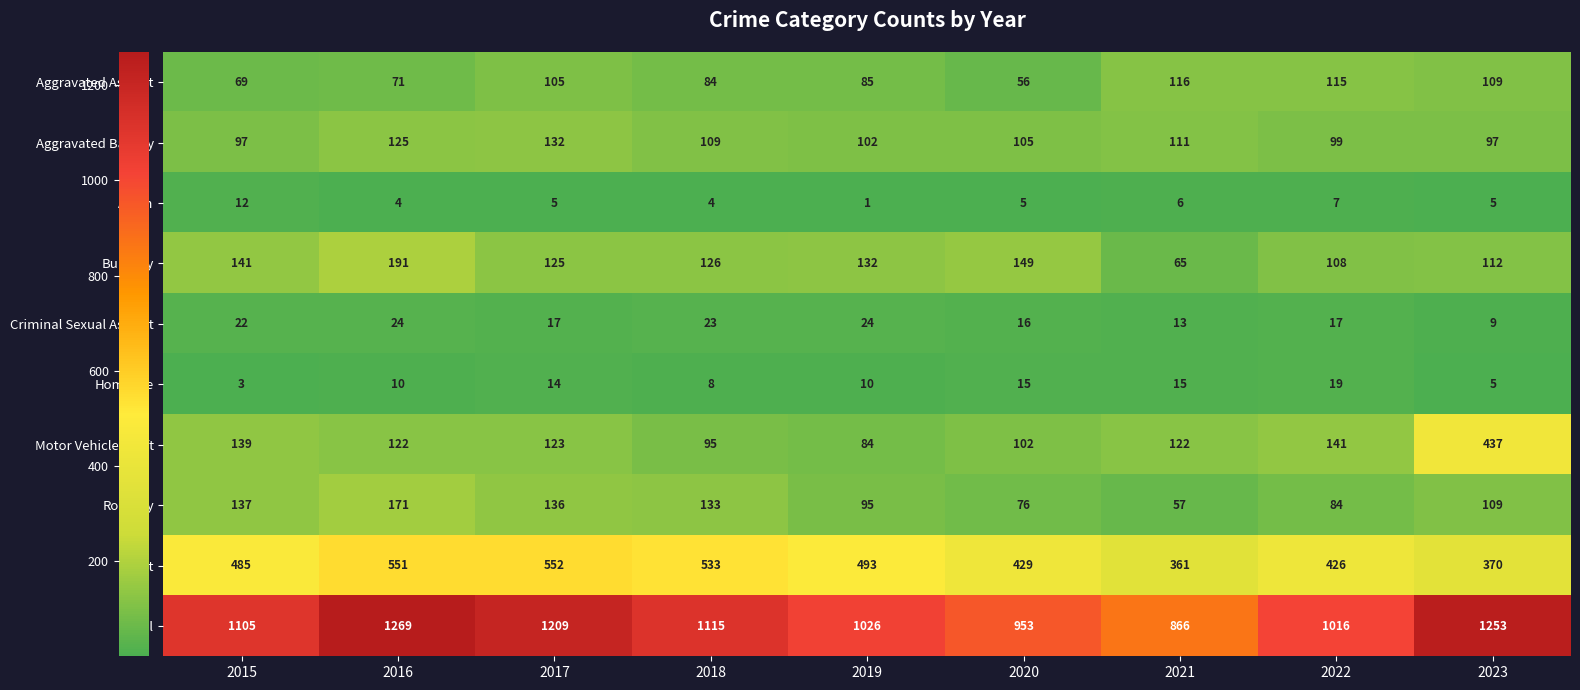

Which series has the largest total across all categories?

Total